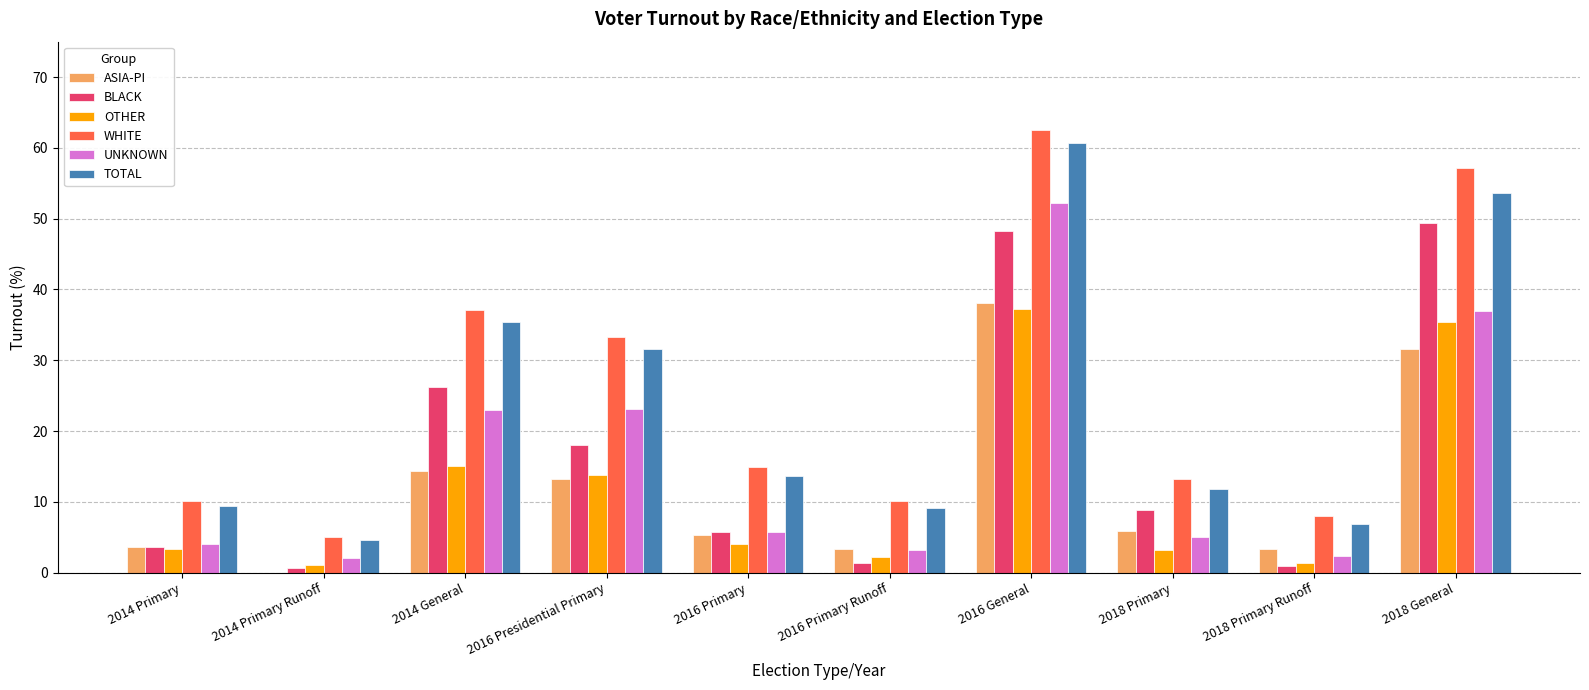

Is it true that UNKNOWN equals 2.1 at 2018 Primary?

False